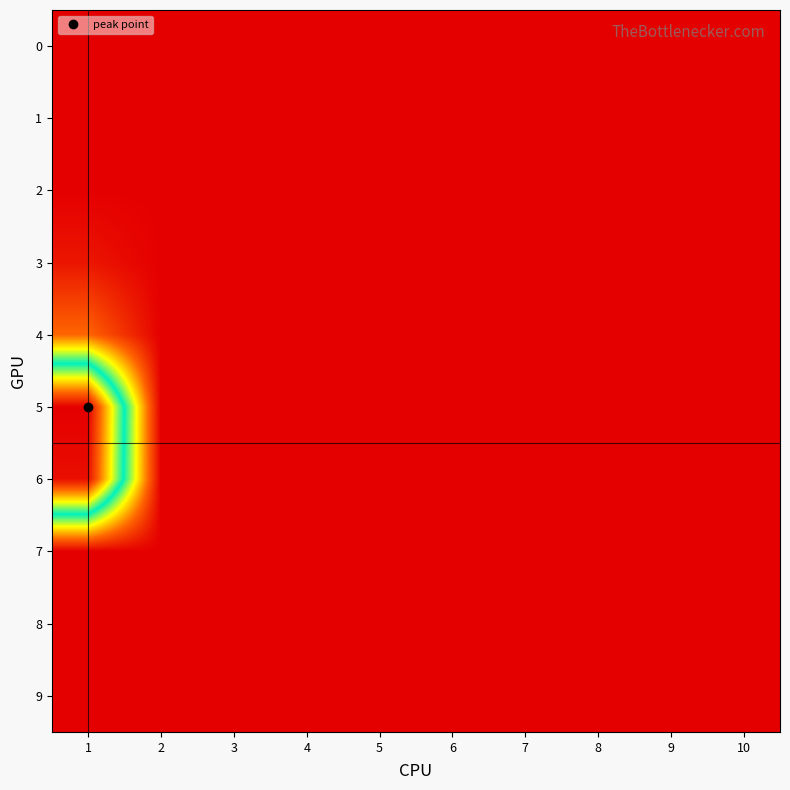

Which category has the lowest value across all series?

1